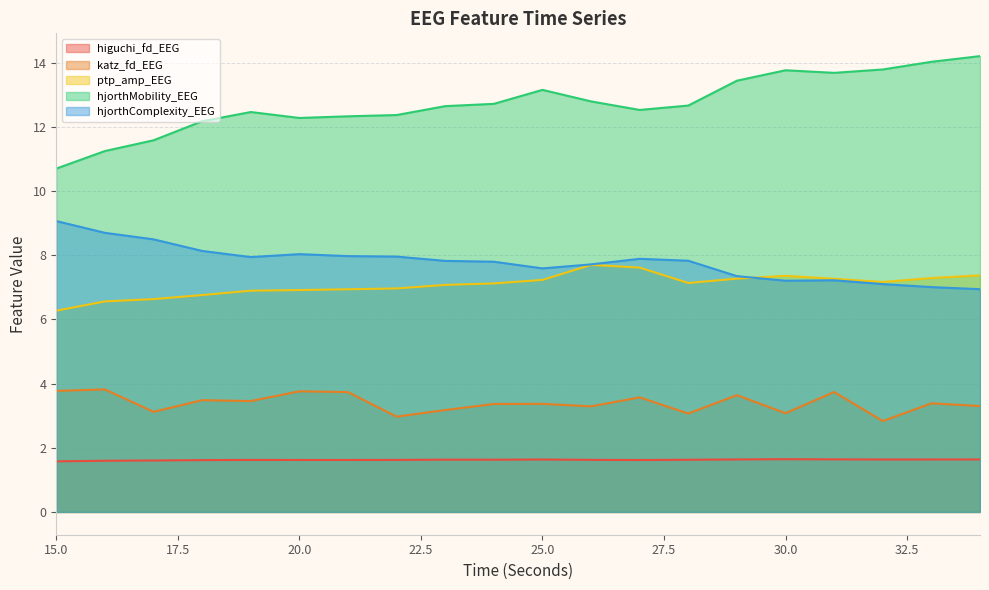

How many lines are shown in the chart?

5